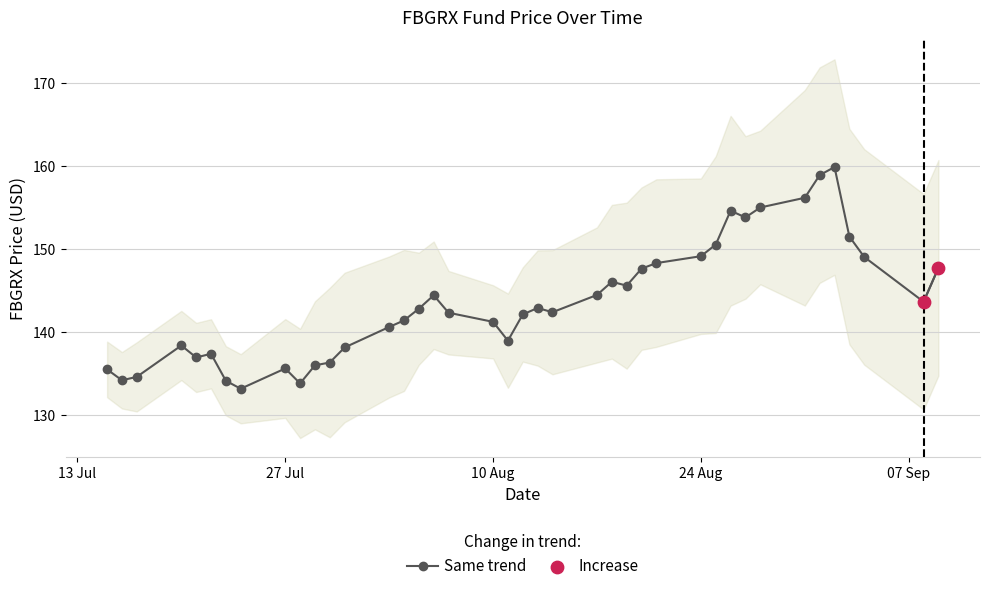

What is the change in value from 2020-07-16 to 2020-08-27?

+19.6